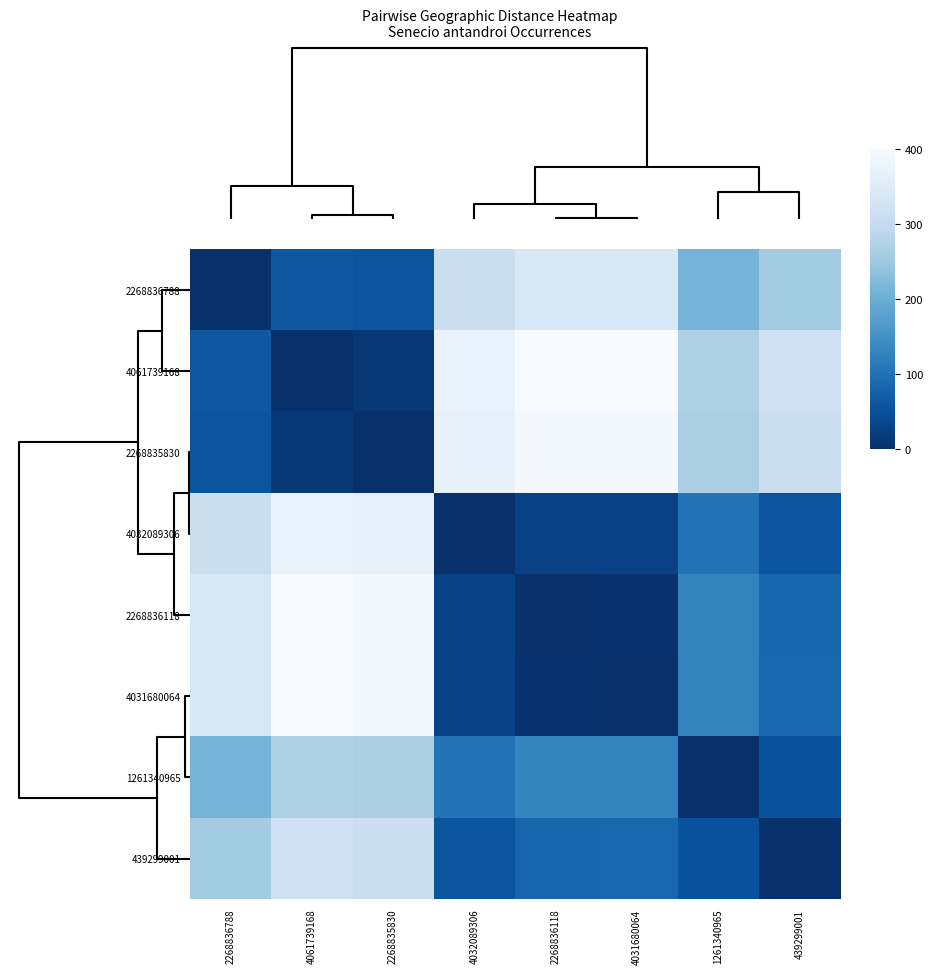

Reading right to left, transcribe all the data shown in this chart.

2268836788: 439299001=257.6	1261340965=210.4	4031680064=338.9	2268836118=338.8	4032089306=311.9	2268835830=57.2	4061739168=61.7	2268836788=0.0
4061739168: 439299001=318.5	1261340965=271.4	4031680064=400.0	2268836118=399.9	4032089306=373.0	2268835830=11.1	4061739168=0.0	2268836788=61.7
2268835830: 439299001=311.9	1261340965=265.0	4031680064=393.5	2268836118=393.5	4032089306=366.6	2268835830=0.0	4061739168=11.1	2268836788=57.2
4032089306: 439299001=57.3	1261340965=101.7	4031680064=27.2	2268836118=27.4	4032089306=0.0	2268835830=366.6	4061739168=373.0	2268836788=311.9
2268836118: 439299001=82.6	1261340965=128.8	4031680064=3.4	2268836118=0.0	4032089306=27.4	2268835830=393.5	4061739168=399.9	2268836788=338.8
4031680064: 439299001=83.2	1261340965=128.7	4031680064=0.0	2268836118=3.4	4032089306=27.2	2268835830=393.5	4061739168=400.0	2268836788=338.9
1261340965: 439299001=50.4	1261340965=0.0	4031680064=128.7	2268836118=128.8	4032089306=101.7	2268835830=265.0	4061739168=271.4	2268836788=210.4
439299001: 439299001=0.0	1261340965=50.4	4031680064=83.2	2268836118=82.6	4032089306=57.3	2268835830=311.9	4061739168=318.5	2268836788=257.6